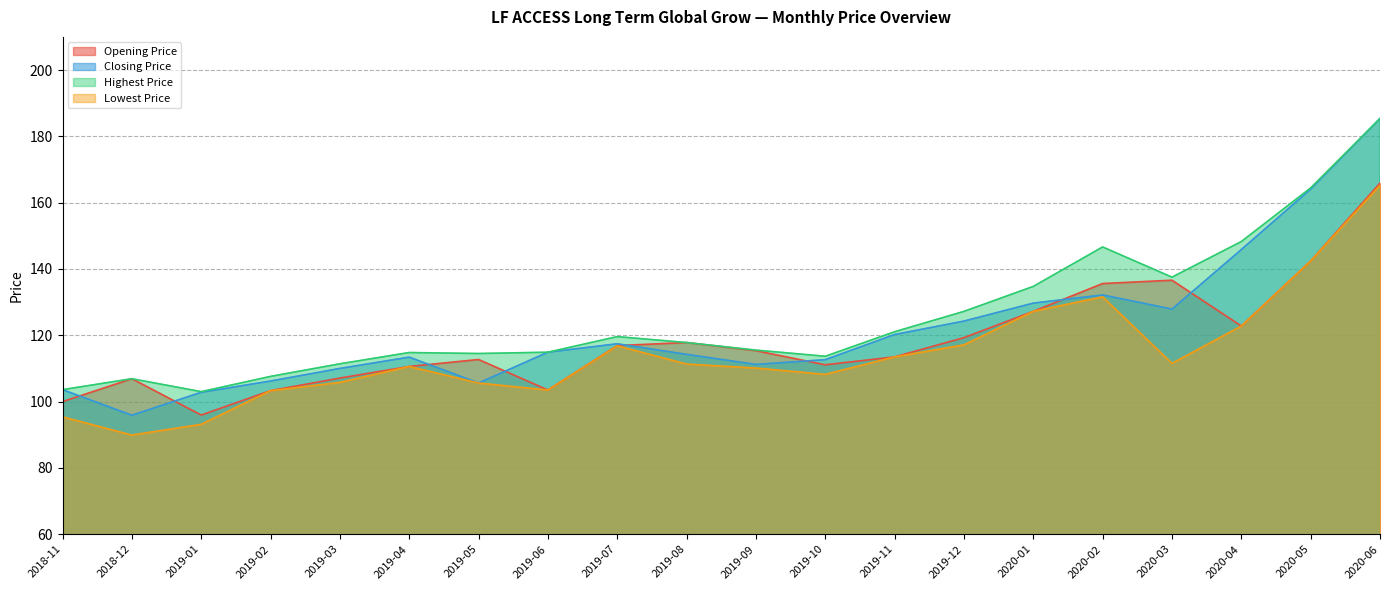

Reading left to right, transcribe all the data shown in this chart.

Opening Price: 100.0	106.9	95.9	103.3	107.1	110.6	112.7	103.5	116.9	117.8	115.4	111.1	113.5	119.3	127.2	135.6	136.6	122.8	142.4	165.9
Closing Price: 103.6	95.9	102.8	106.2	110.0	113.4	105.6	114.9	117.4	114.2	111.2	112.6	120.2	124.3	129.7	132.2	127.9	145.9	164.1	185.4
Highest Price: 103.6	106.9	103.0	107.6	111.4	114.8	114.5	114.9	119.6	117.8	115.5	113.7	121.1	127.2	134.7	146.6	137.5	148.3	164.4	185.4
Lowest Price: 95.4	89.9	93.2	103.3	105.8	110.6	105.6	103.5	116.8	111.3	110.1	108.2	113.5	117.1	127.2	131.6	111.5	122.8	142.4	165.2